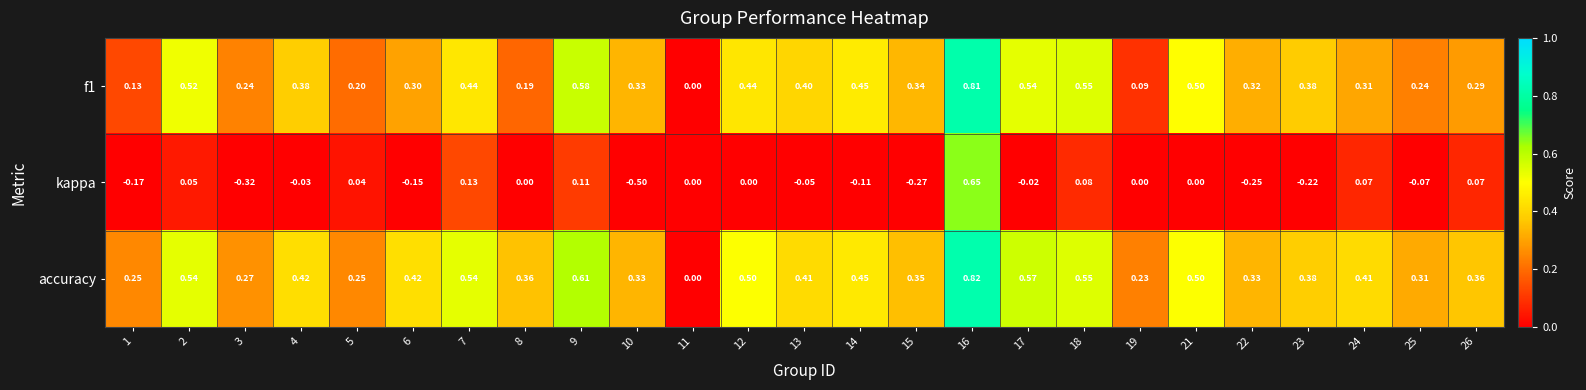

Which series changed the most between 7 and 26?

accuracy